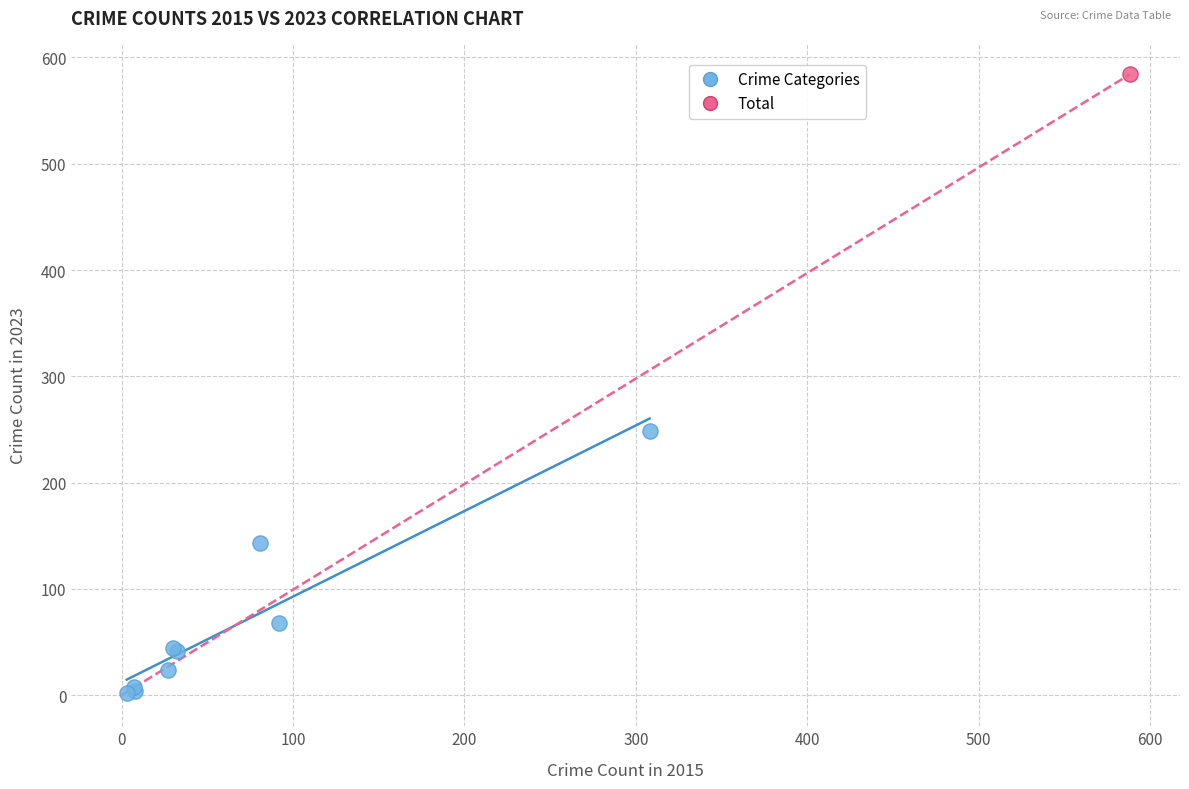

What are all the series names shown in the legend?

Crime Categories, Total